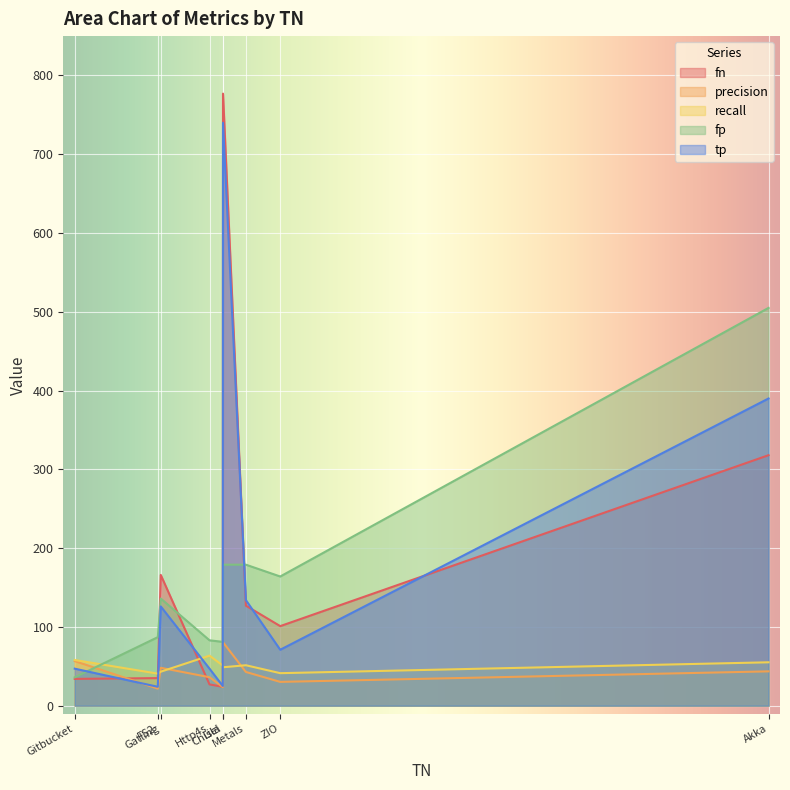

Which series changed the most between Http4s and ZIO?

fp